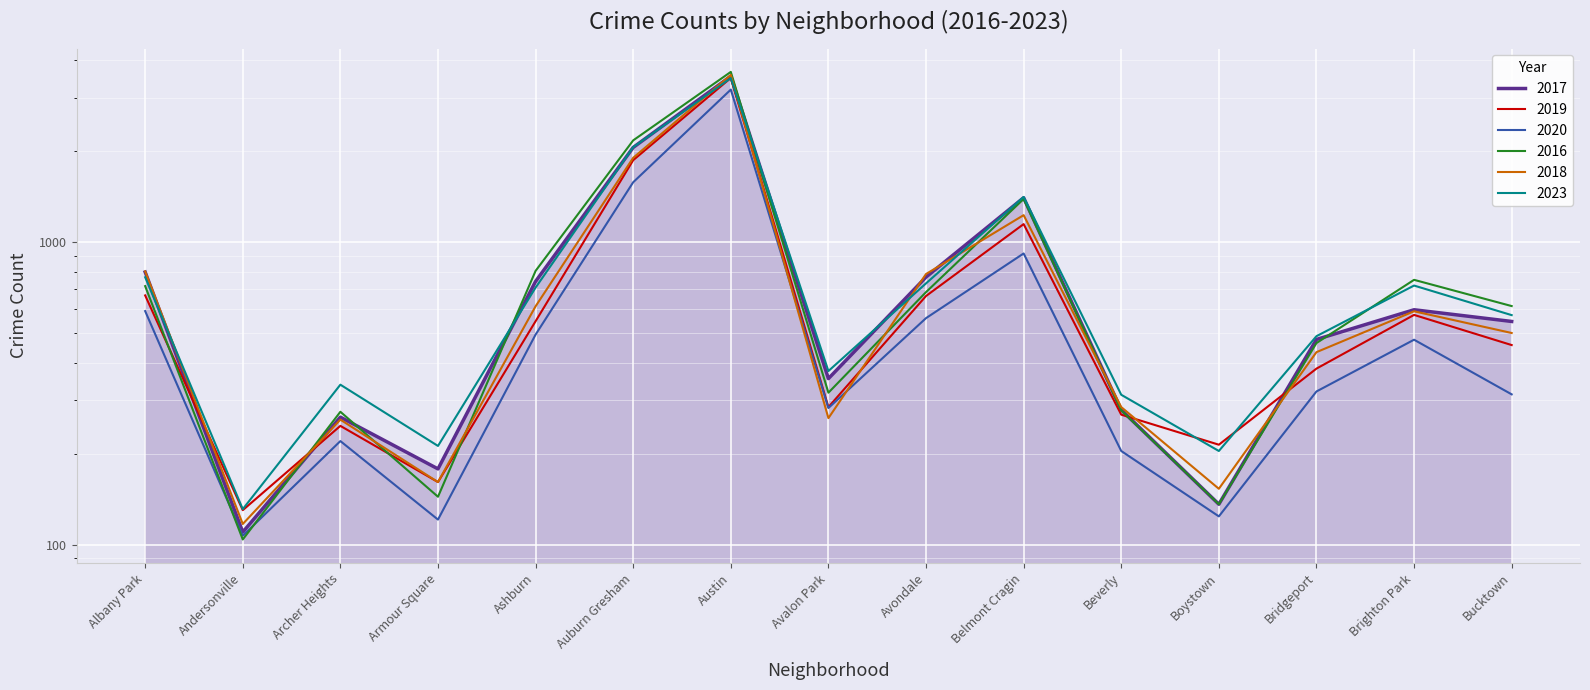

What is the minimum value for 2023?

131